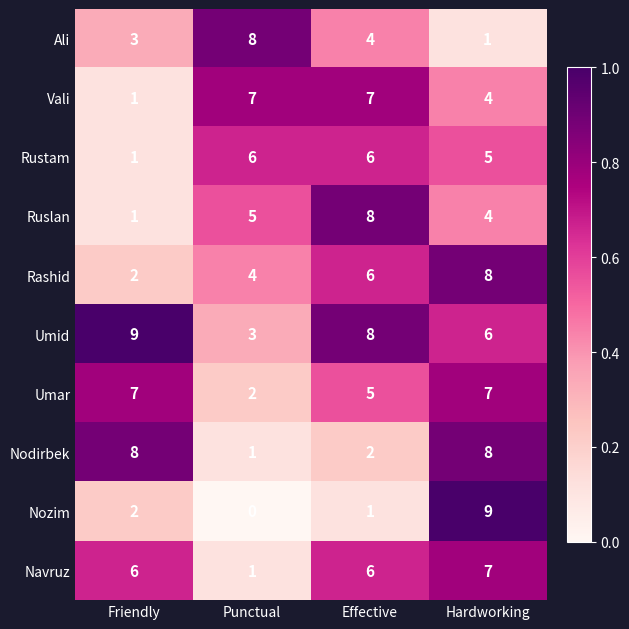

Rank the categories by Nozim value from lowest to highest.

Punctual, Effective, Friendly, Hardworking